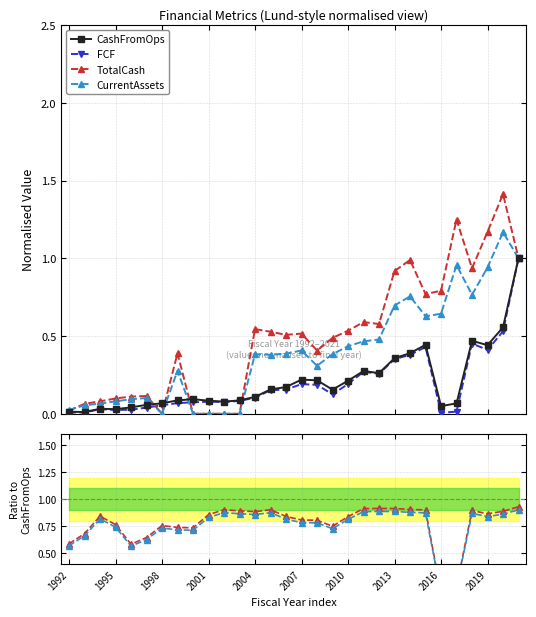

What is the sum of the CurrentAssets values at 1998 and 22?

0.8